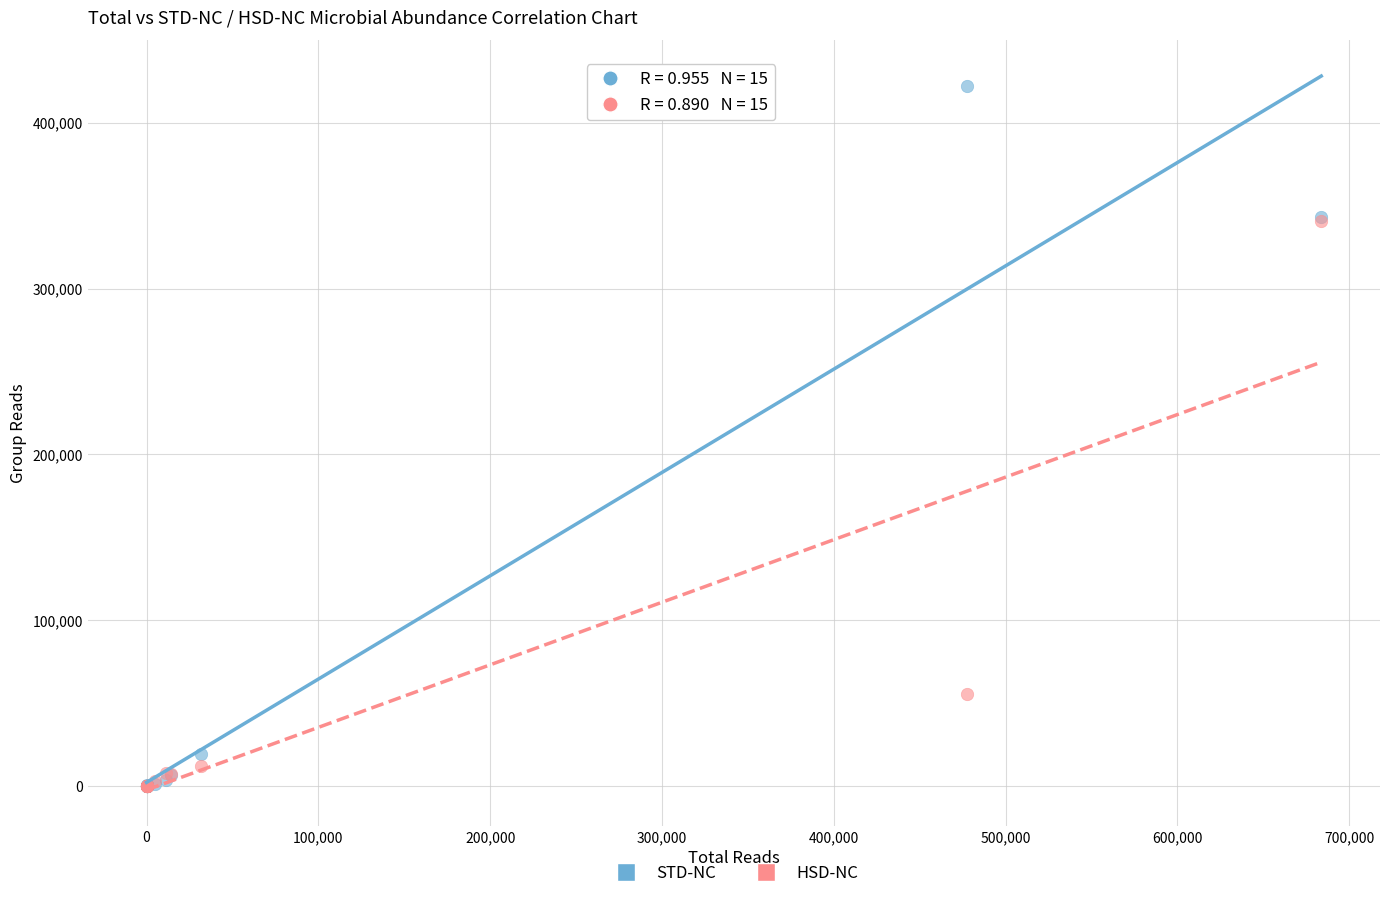

In the HSD-NC series, what Y value is closest to 170404?

55520